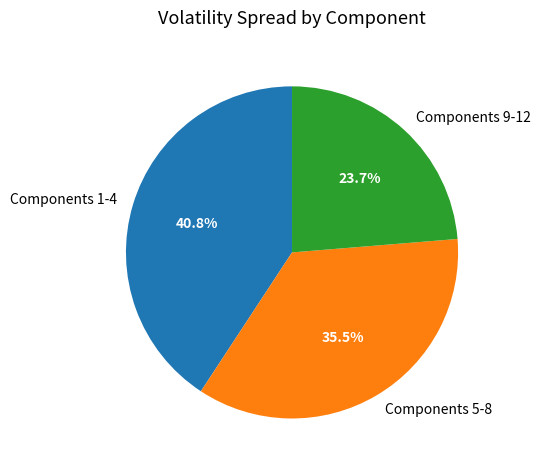

Which category has the biggest portion of the pie?

Components 1-4